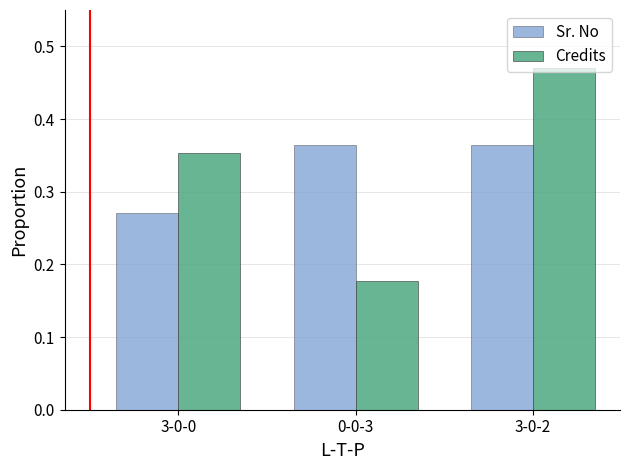

Between 3-0-0 and 3-0-2, which series saw the biggest shift?

Credits